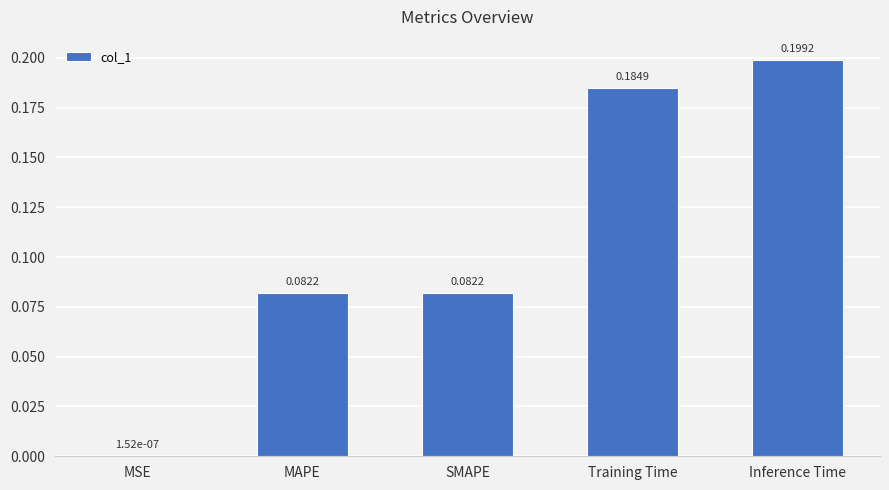

Which category has the highest value across all series?

Inference Time